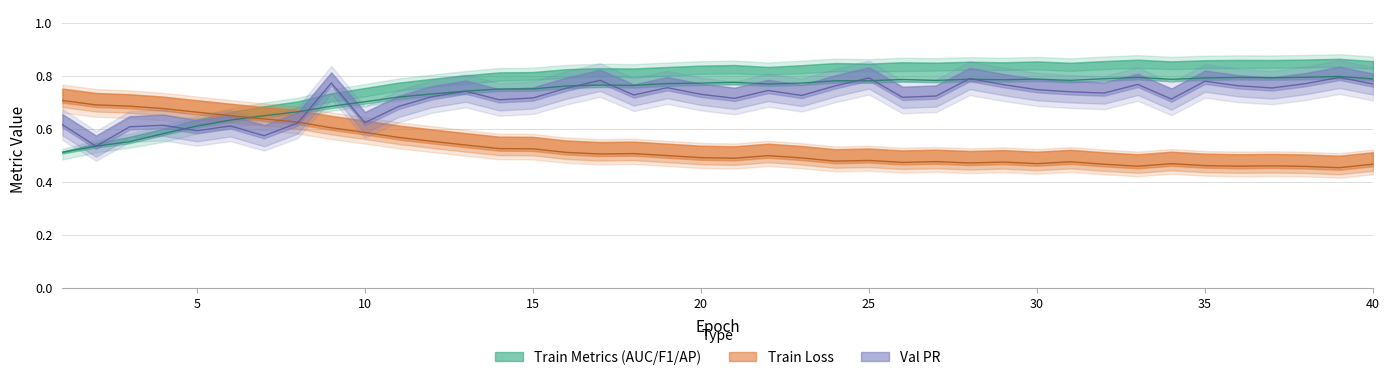

True or false: Train Loss and Train AUC ROC intersect in this chart.

True